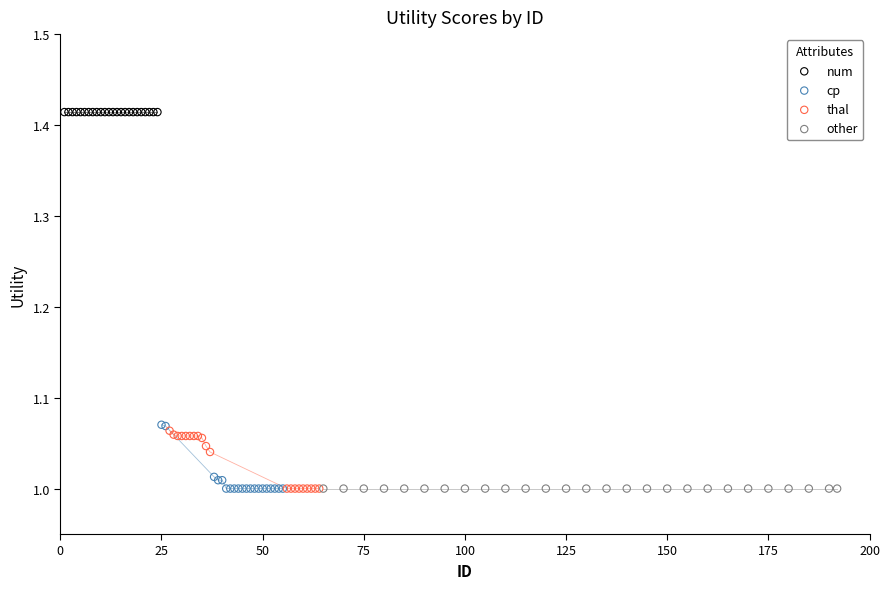

Which series reaches the maximum Y coordinate?

num